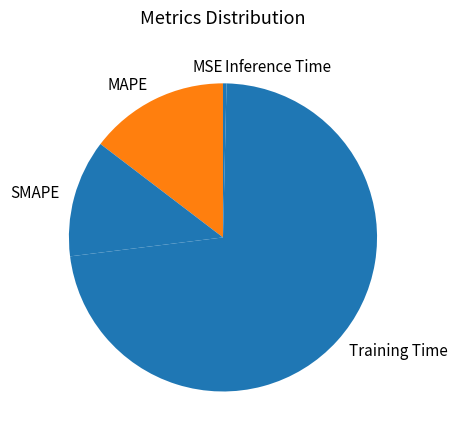

Do SMAPE and MAPE together represent more than half of the pie?

No